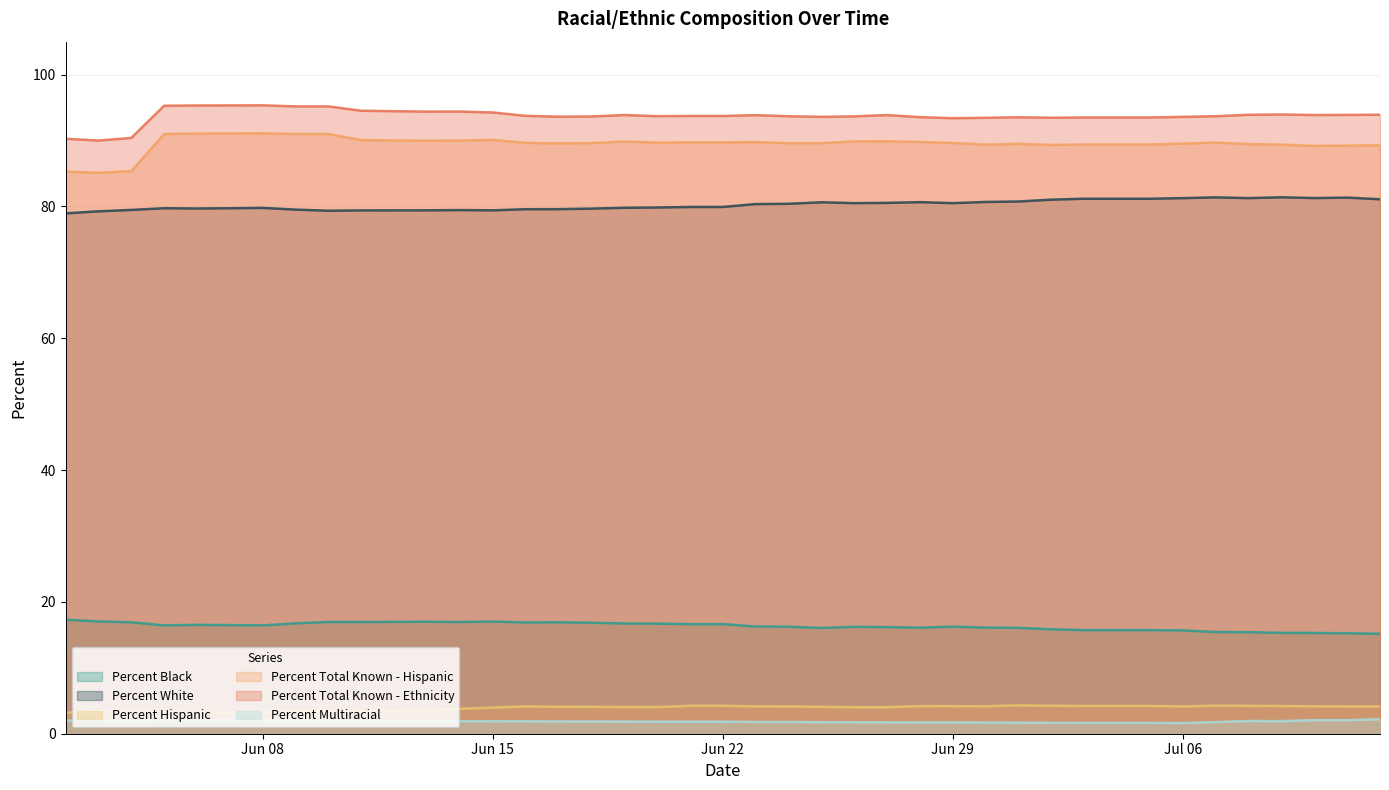

What is the difference between the highest and lowest values at 07/04/2020?

89.3